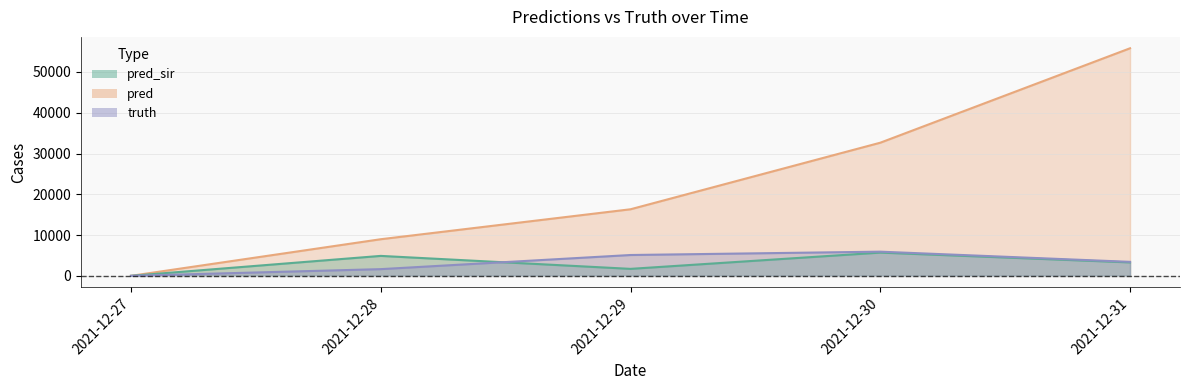

Reading left to right, list all the values displayed in this chart.

truth: 13.0	1654.0	5119.0	5940.0	3442.0
pred: 14.1	8990.0	16335.0	32660.0	55818.0
pred_sir: 12.4	4902.0	1721.0	5711.0	3307.0